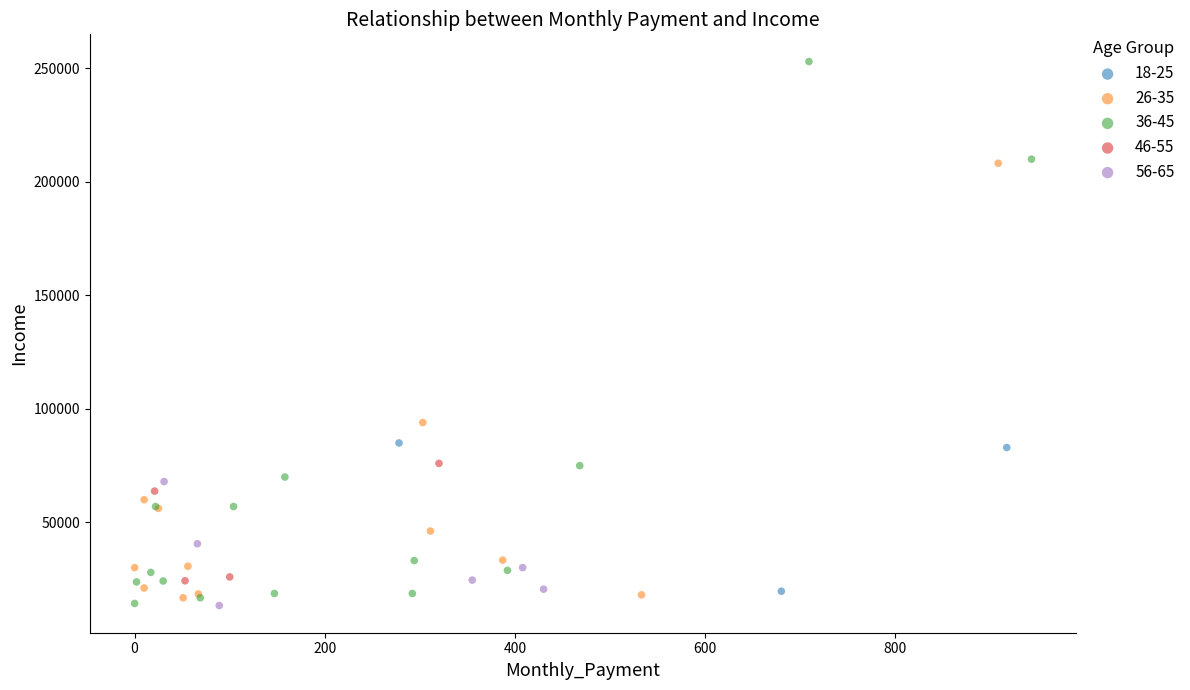

What are all the series names shown in the legend?

18-25, 26-35, 36-45, 46-55, 56-65